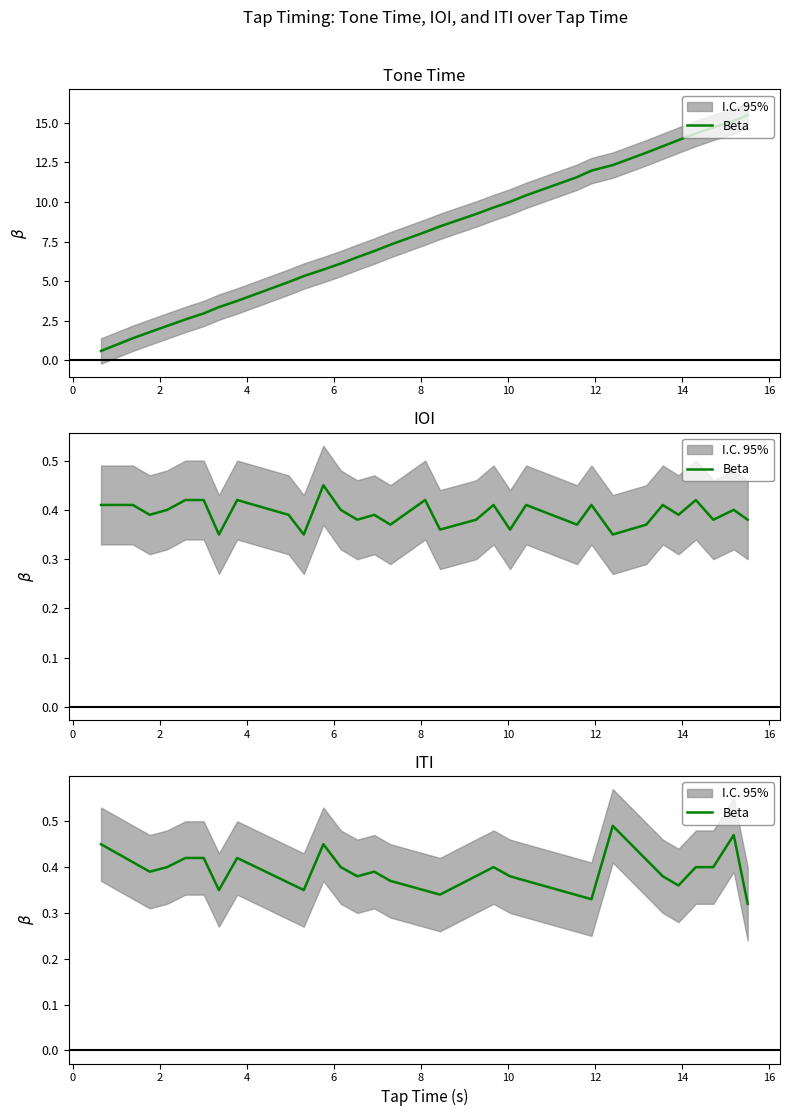

Reading left to right, what are all the values shown in this chart?

0.5	0.4	0.4	0.4	0.4	0.4	0.4	0.3	0.5	0.4	0.4	0.4	0.4	0.3	0.4	0.4	0.4	0.3	0.5	0.4	0.4	0.4	0.4	0.5	0.3